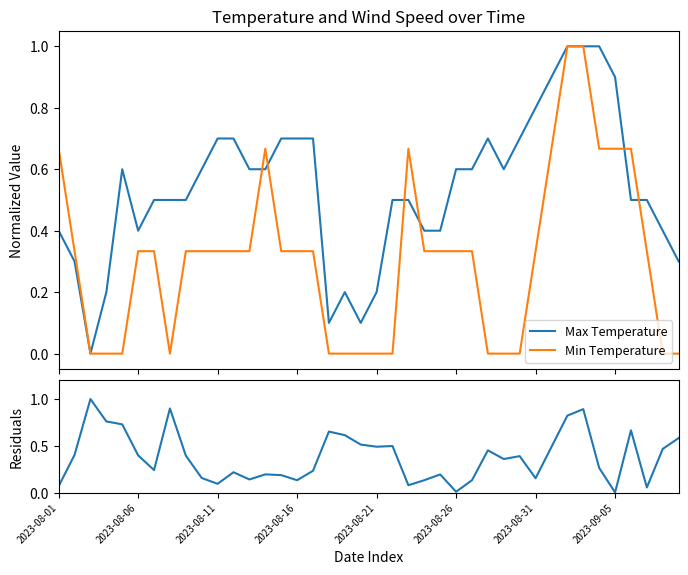

Between 18 and 28, which is larger?

28